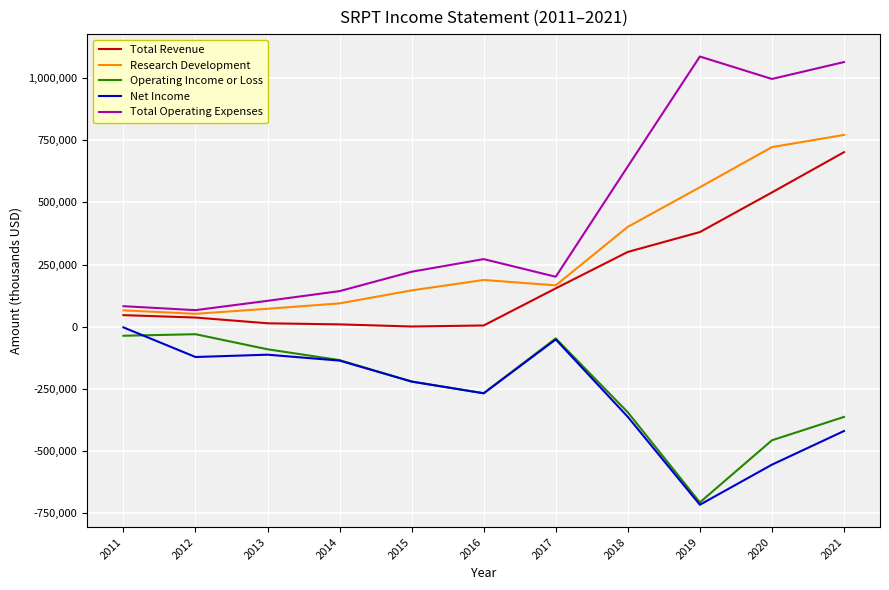

In Total Revenue, how many points are lower than both neighbors (excluding endpoints)?

1